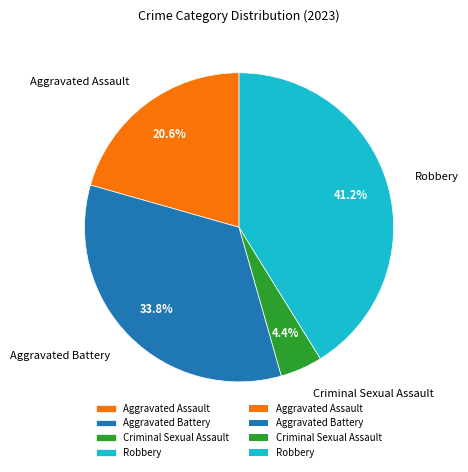

Rank the categories by value from lowest to highest.

Criminal Sexual Assault, Aggravated Assault, Aggravated Battery, Robbery